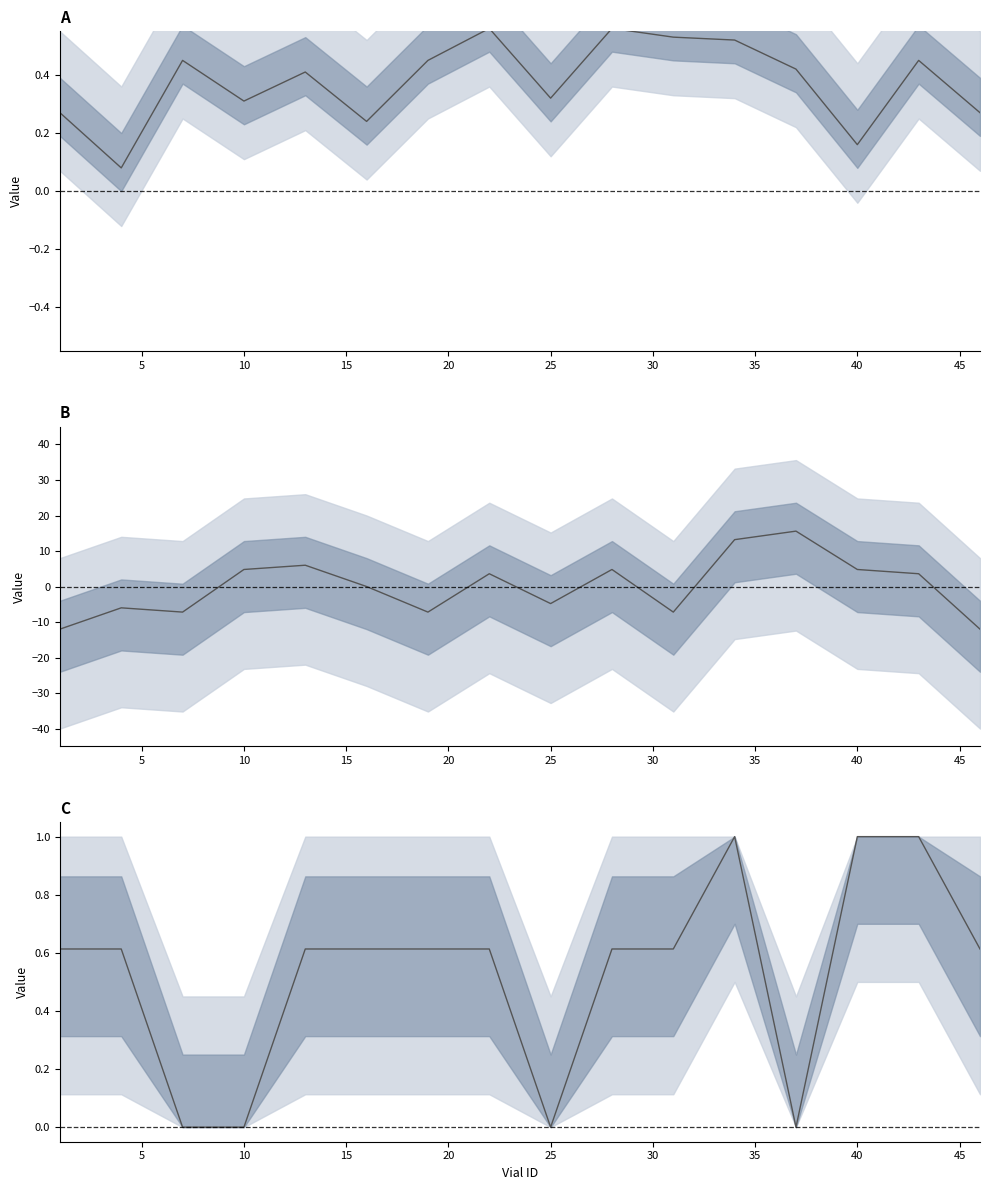

What is the difference between the highest and lowest values at 30?

7.8